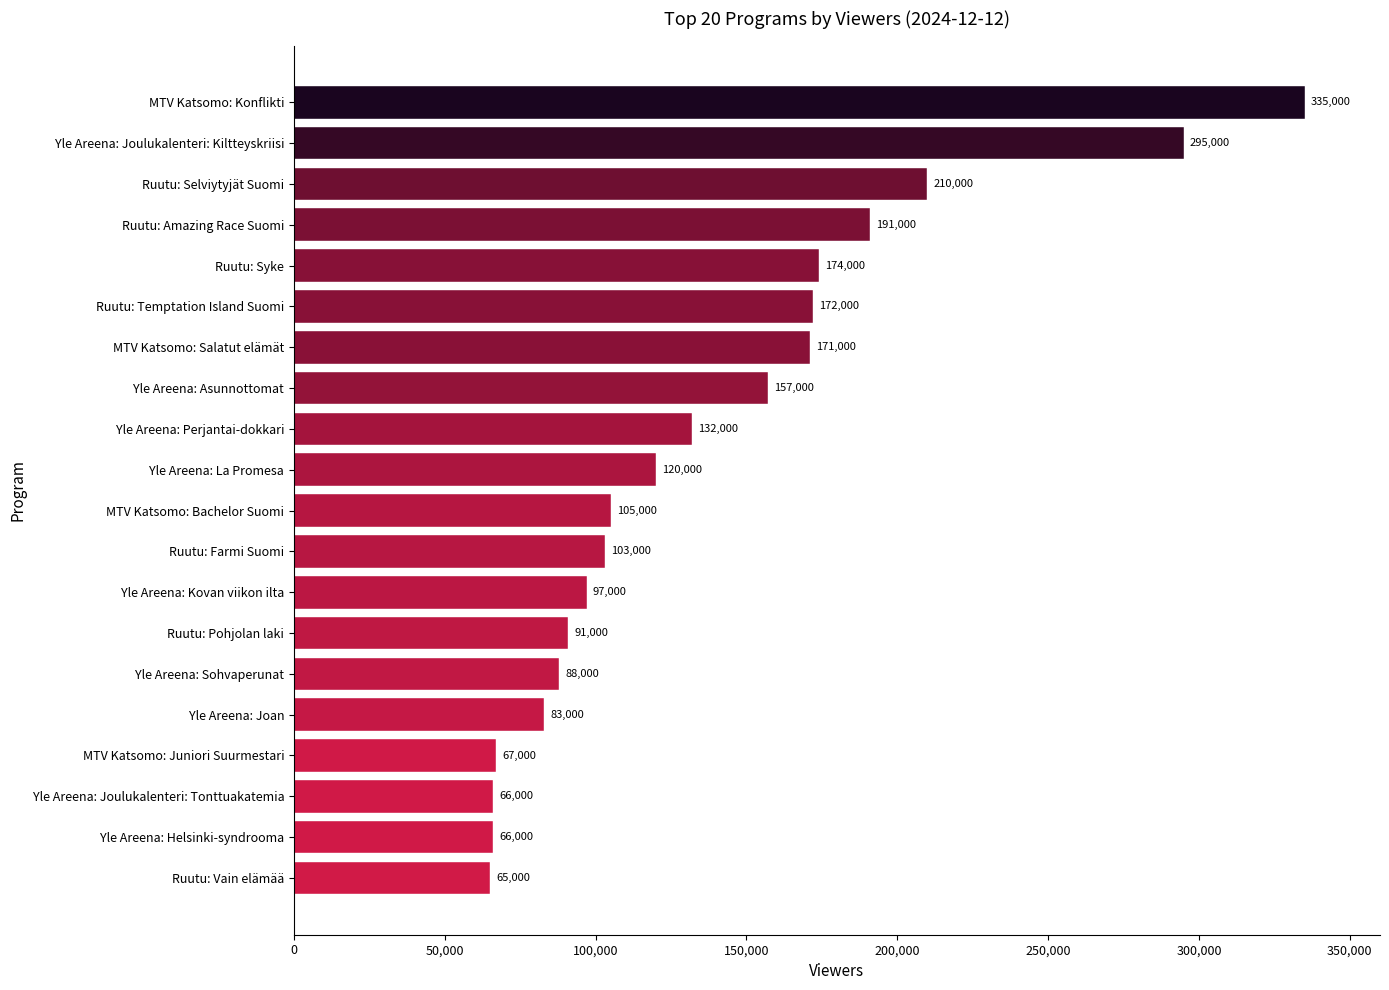

What is the change in value from MTV Katsomo: Bachelor Suomi to Yle Areena: Helsinki-syndrooma?

-39000